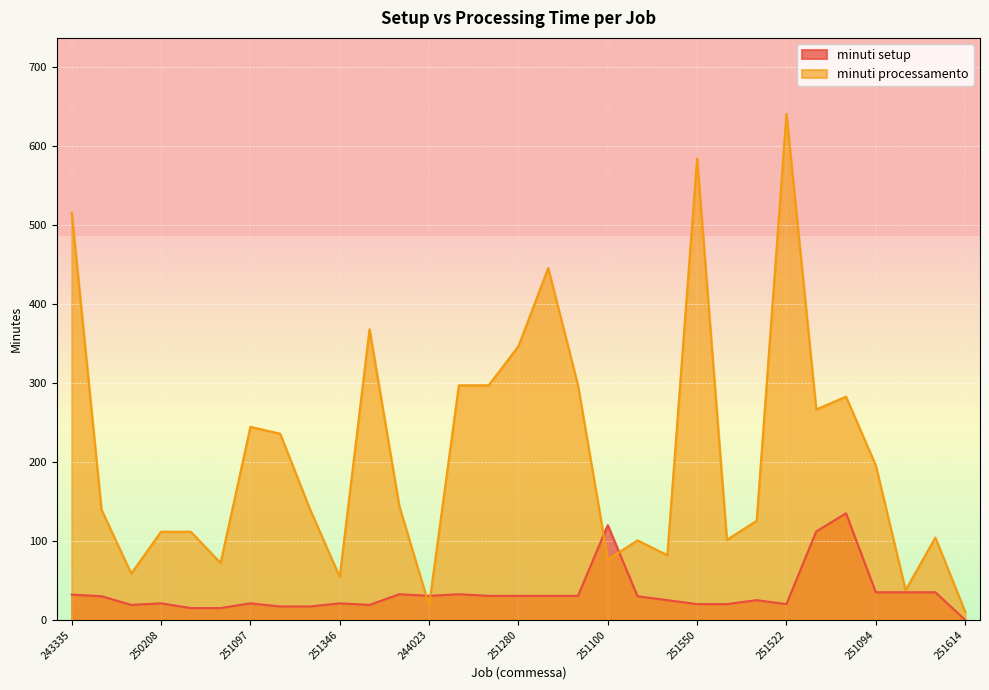

Which series has the widest spread of values?

minuti processamento